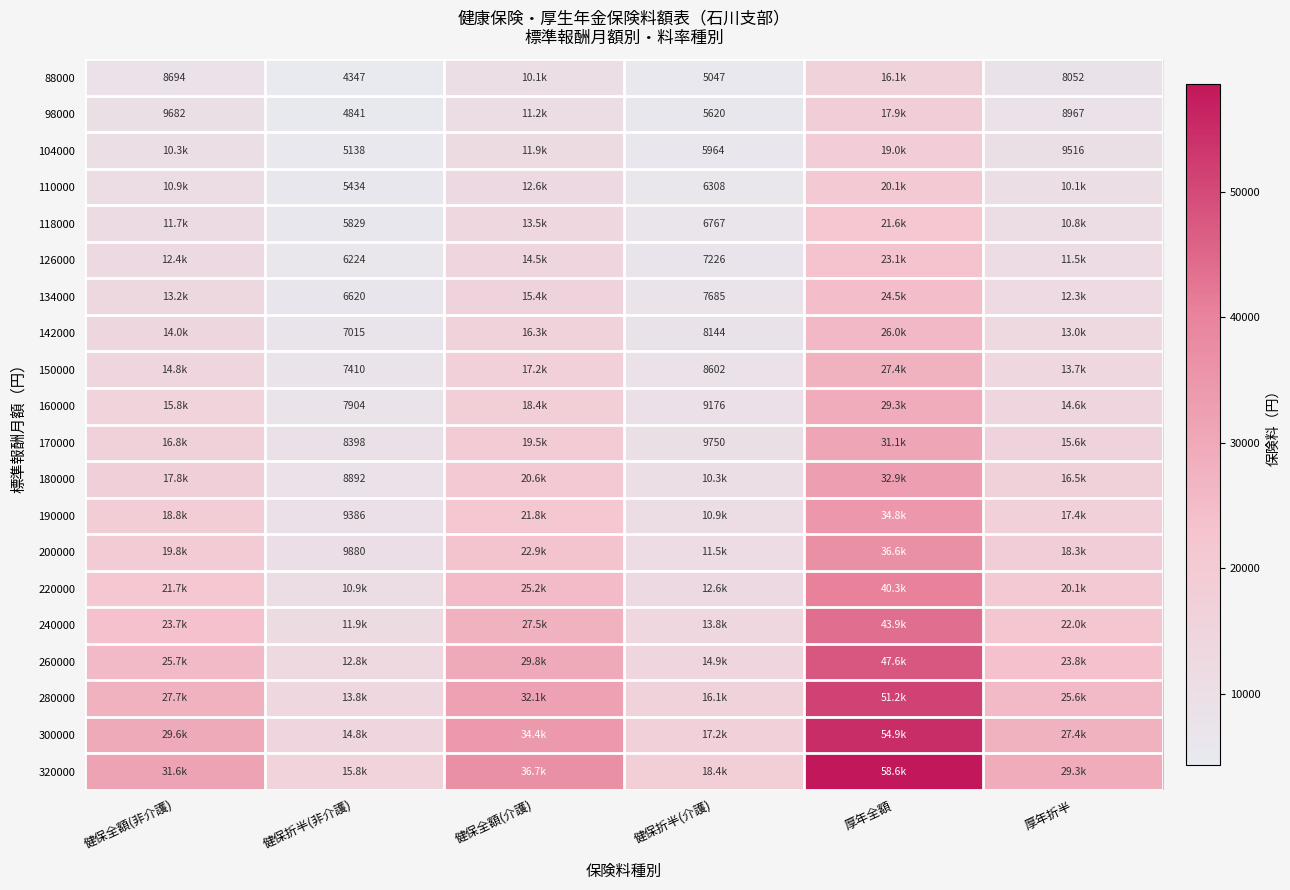

Is it true that 118000 equals 6767.0 at 健保折半(介護)?

True